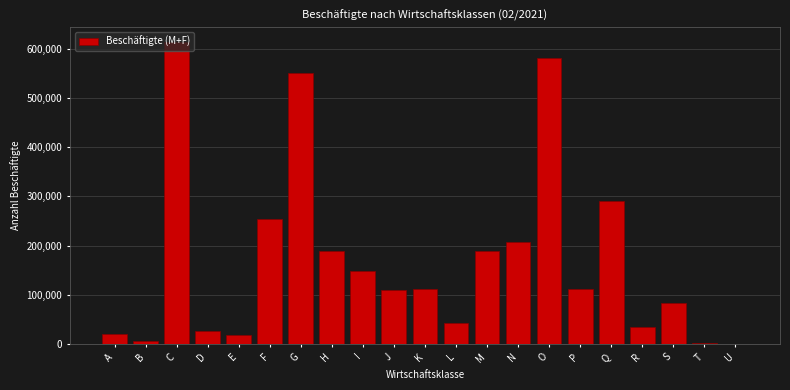

What is the approximate value at M?

189774